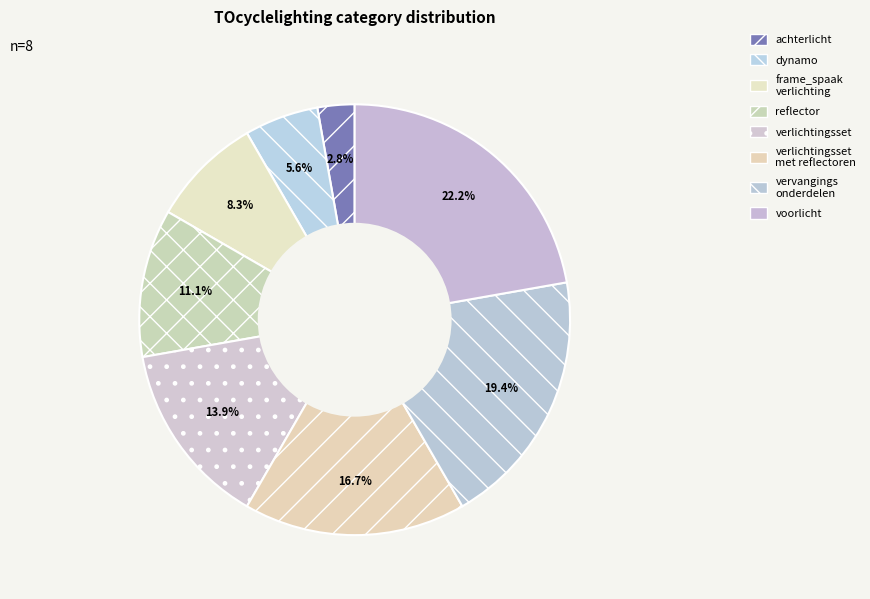

Rank the categories by value from lowest to highest.

achterlicht, dynamo, frame_spaakverlichting, reflector, verlichtingsset, verlichtingsset_met_reflectoren, vervangingsonderdelen, voorlicht